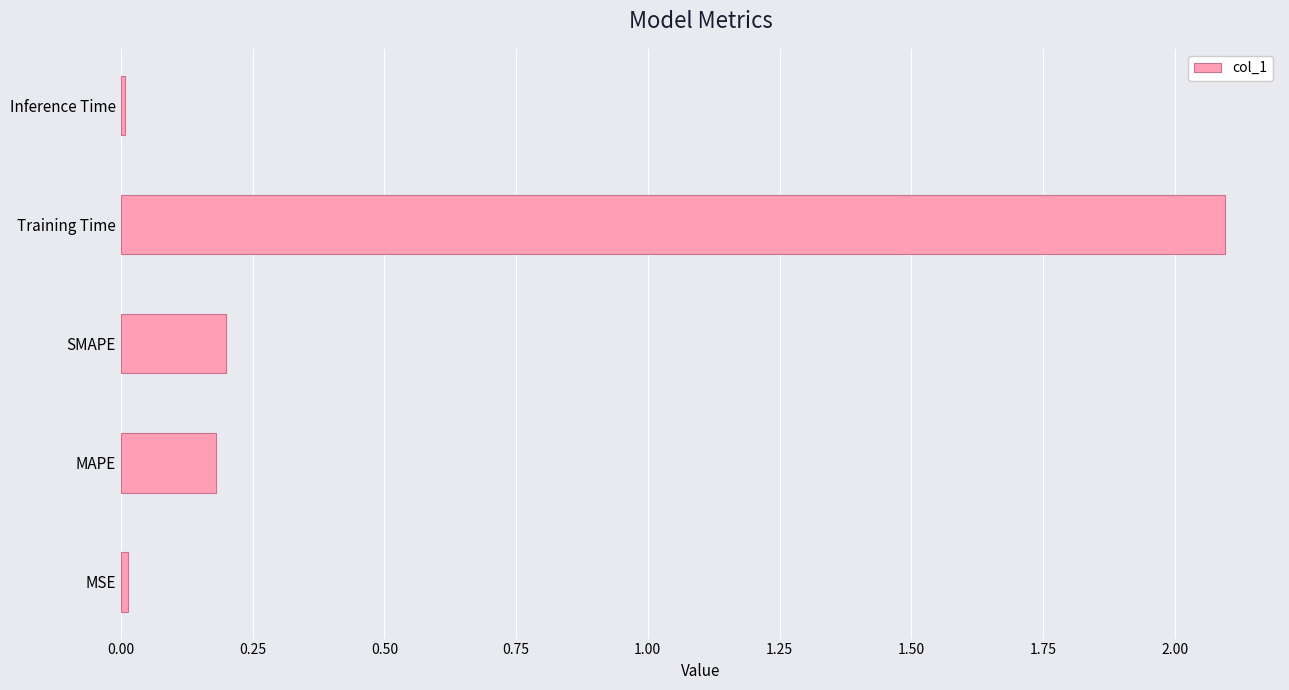

How many categories are shown in the chart?

5